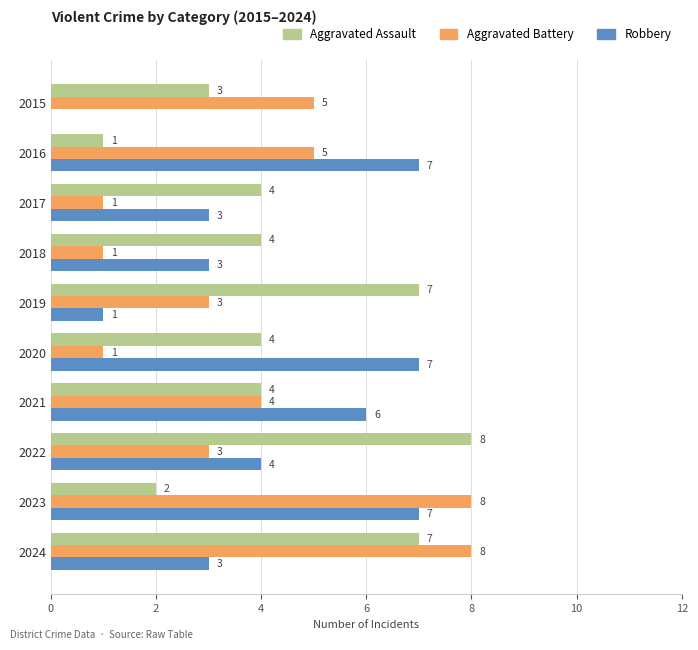

Which series changed the most between 2023 and 2024?

Aggravated Assault